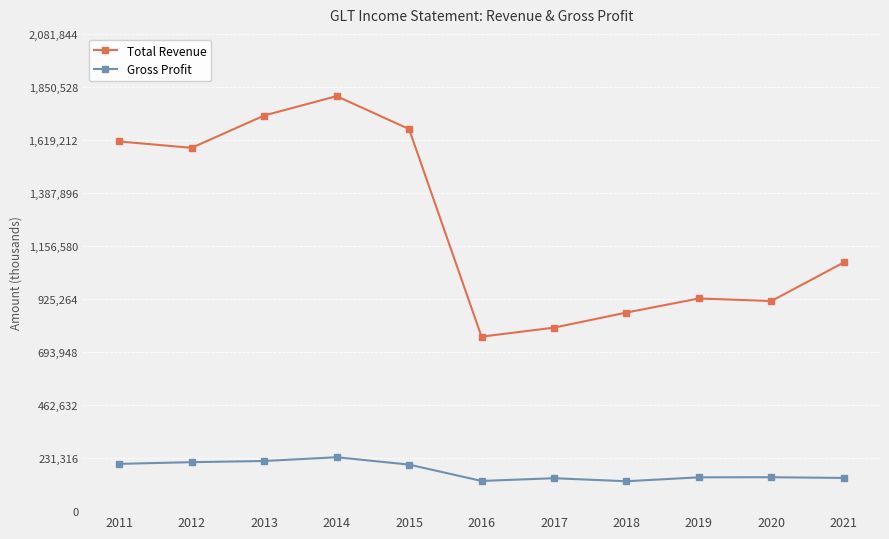

At which category does Total Revenue reach its first local peak?

2014